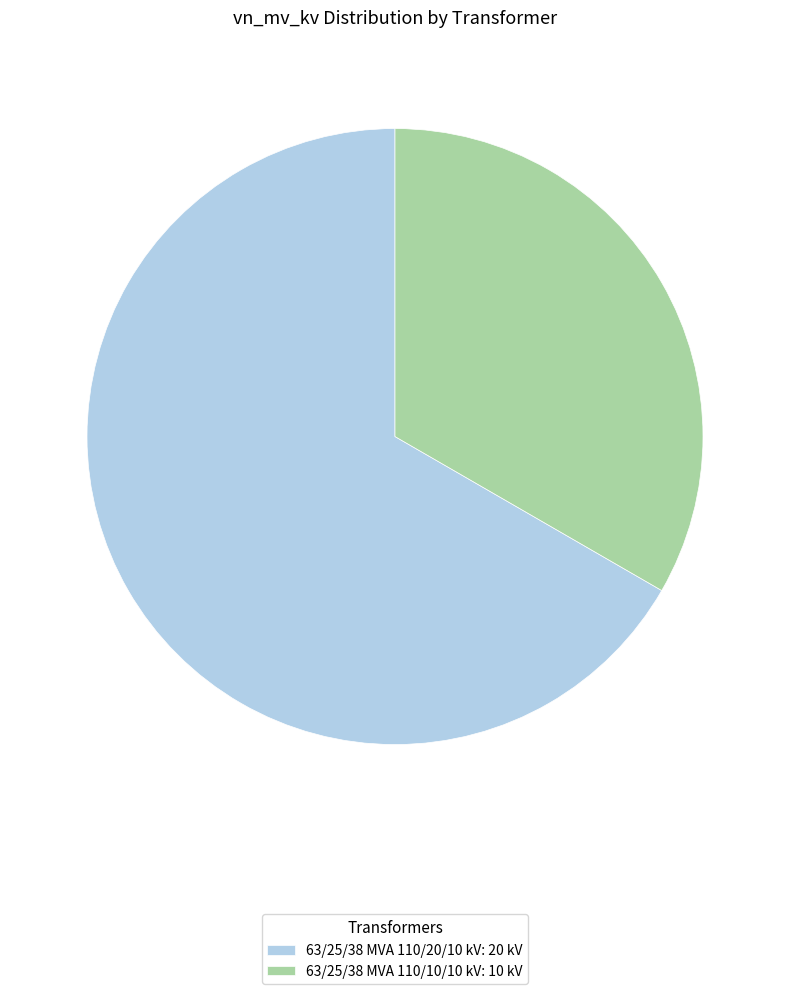

True or false: 63/25/38 MVA 110/20/10 kV accounts for 74% of the total.

False